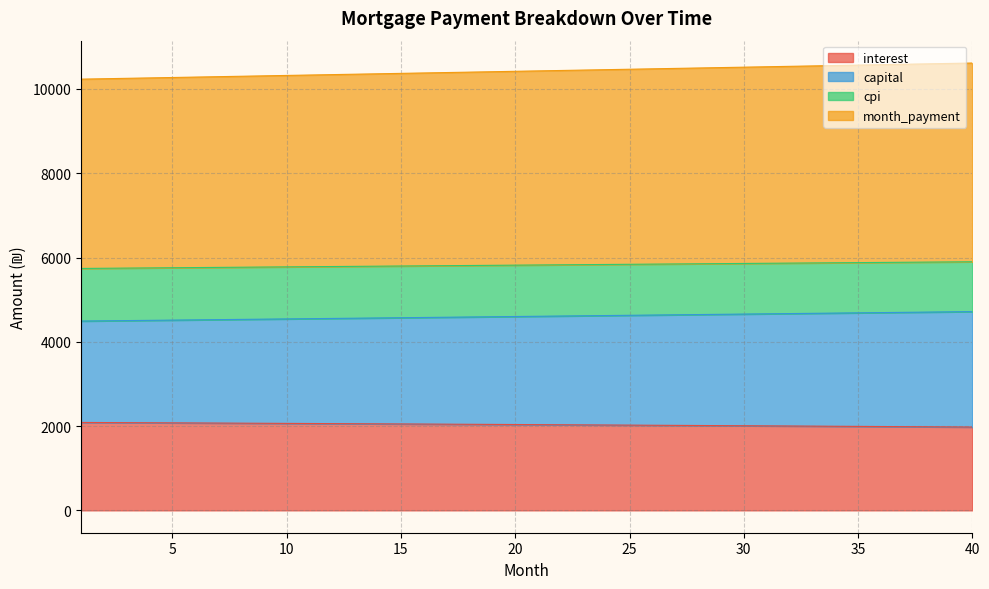

What is the lowest value of the interest series?

1976.5